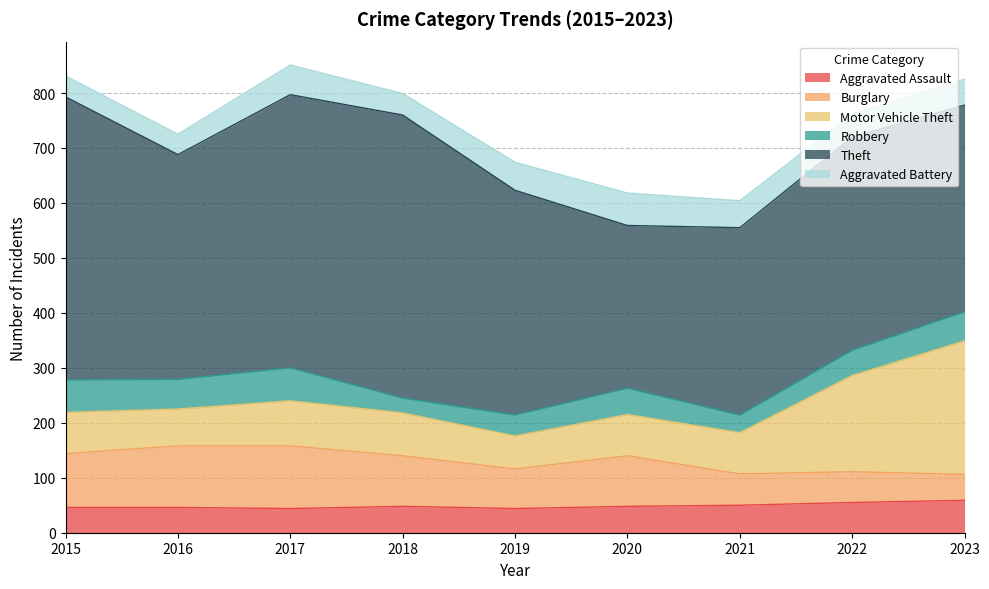

Reading left to right, what are all the values shown in this chart?

Aggravated Assault: 2015=46	2016=46	2017=44	2018=48	2019=44	2020=48	2021=50	2022=55	2023=59
Burglary: 2015=98	2016=112	2017=114	2018=92	2019=72	2020=92	2021=57	2022=56	2023=47
Motor Vehicle Theft: 2015=75	2016=67	2017=82	2018=78	2019=60	2020=75	2021=75	2022=175	2023=243
Robbery: 2015=59	2016=54	2017=60	2018=27	2019=38	2020=48	2021=32	2022=46	2023=53
Theft: 2015=515	2016=409	2017=497	2018=515	2019=409	2020=296	2021=341	2022=388	2023=376
Aggravated Battery: 2015=38	2016=37	2017=54	2018=39	2019=51	2020=59	2021=49	2022=42	2023=47